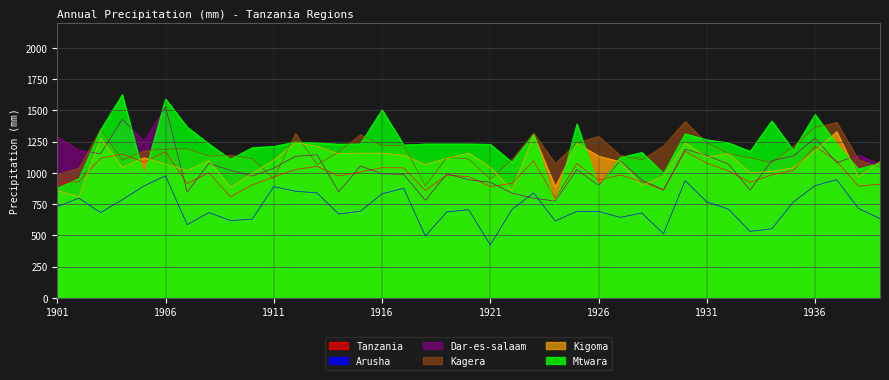

The value of Tanzania at 1909 is 326.5. True or false?

False